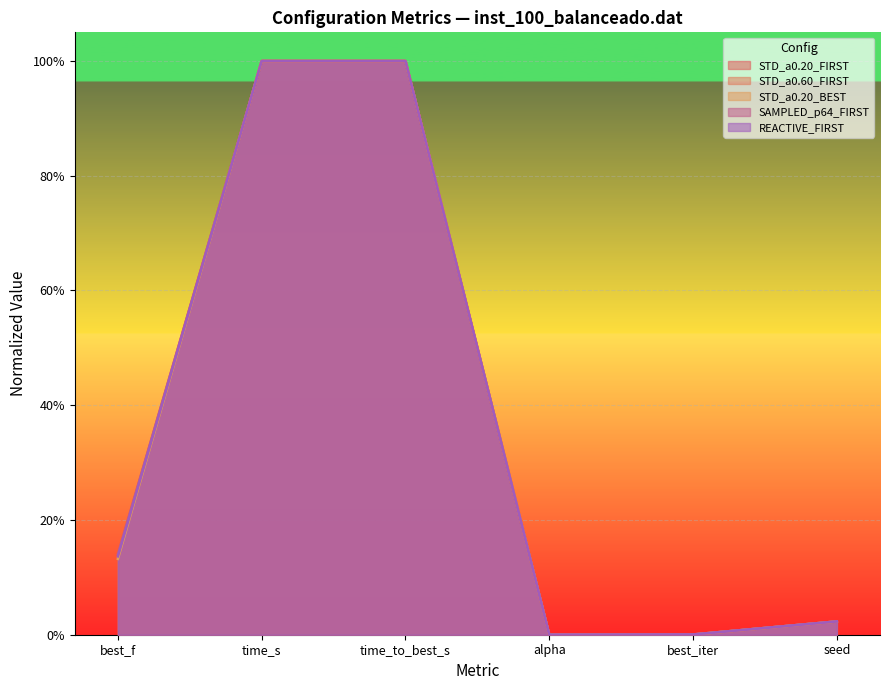

At how many categories does at least one series exceed 0?

5